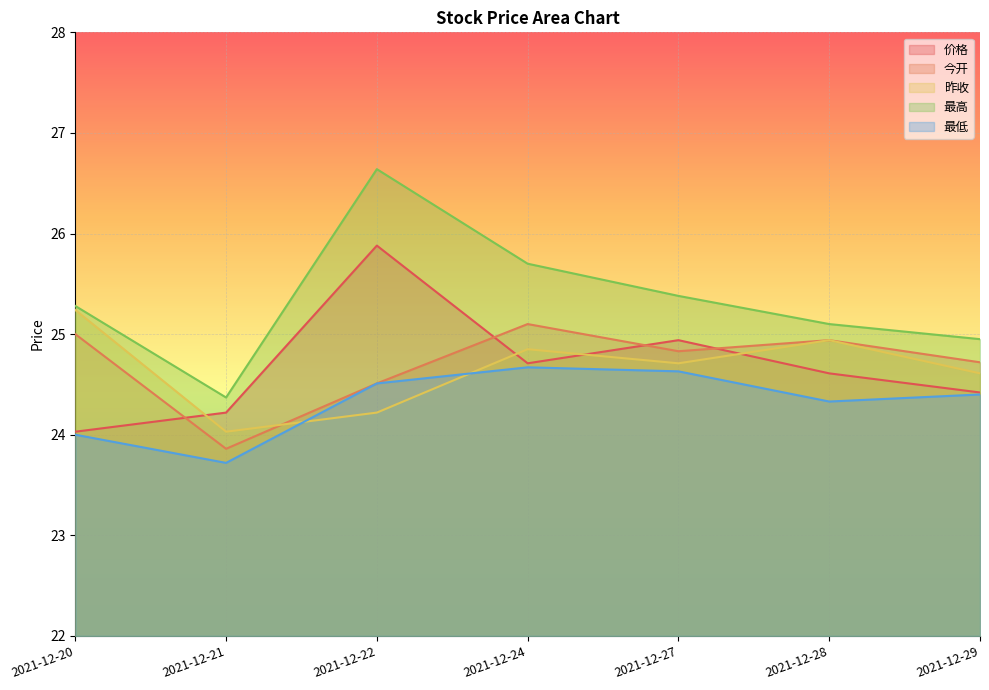

What is the average value of the 最高 series?

25.3